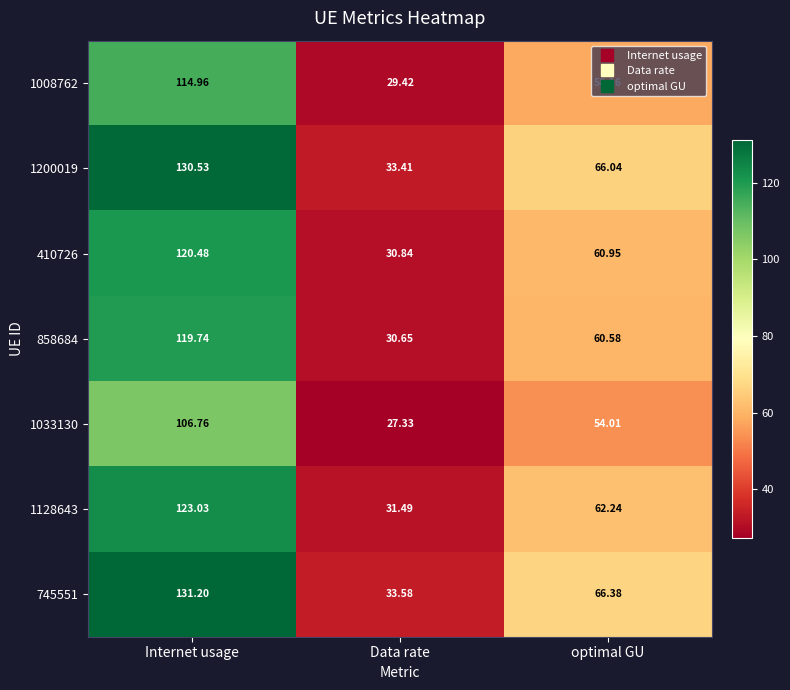

At which category is the sum across all series the highest?

Internet usage